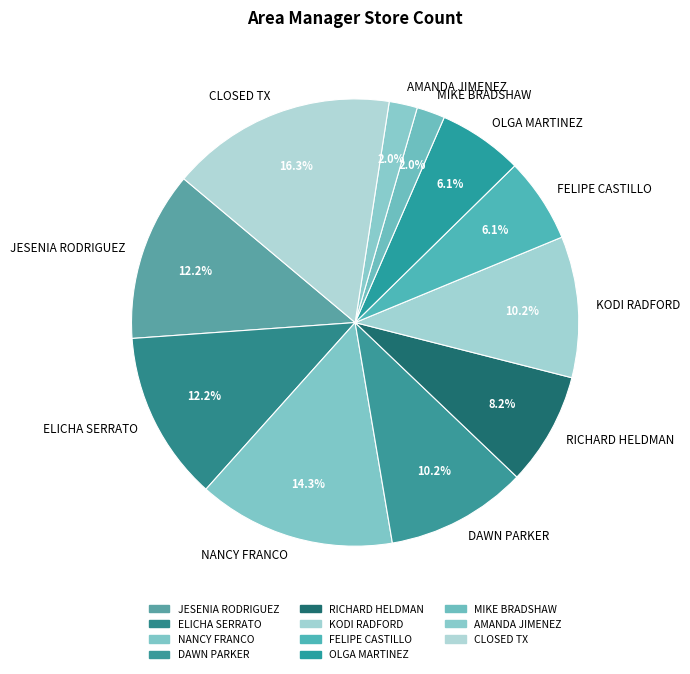

What is the ratio of the value at ELICHA SERRATO to the value at NANCY FRANCO?

0.9